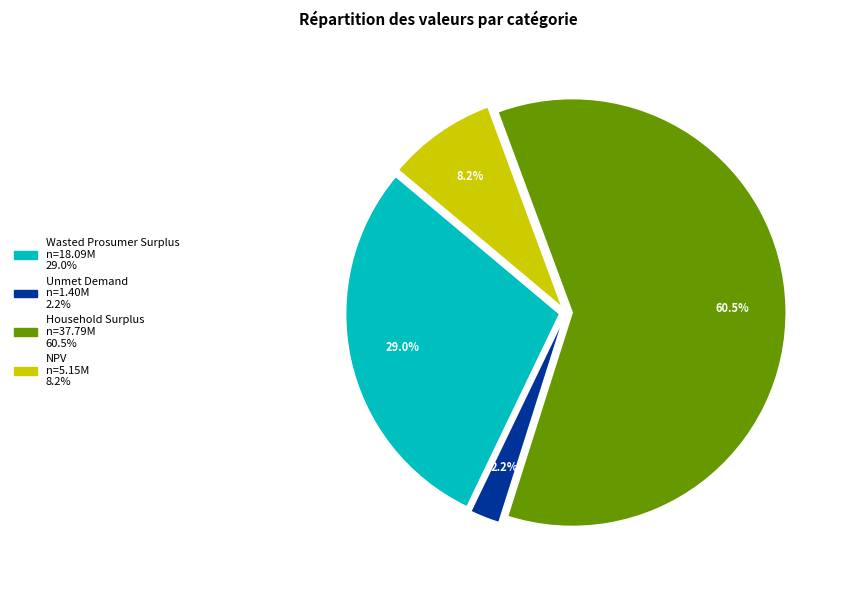

To the nearest percent, what is the average slice percentage?

25%